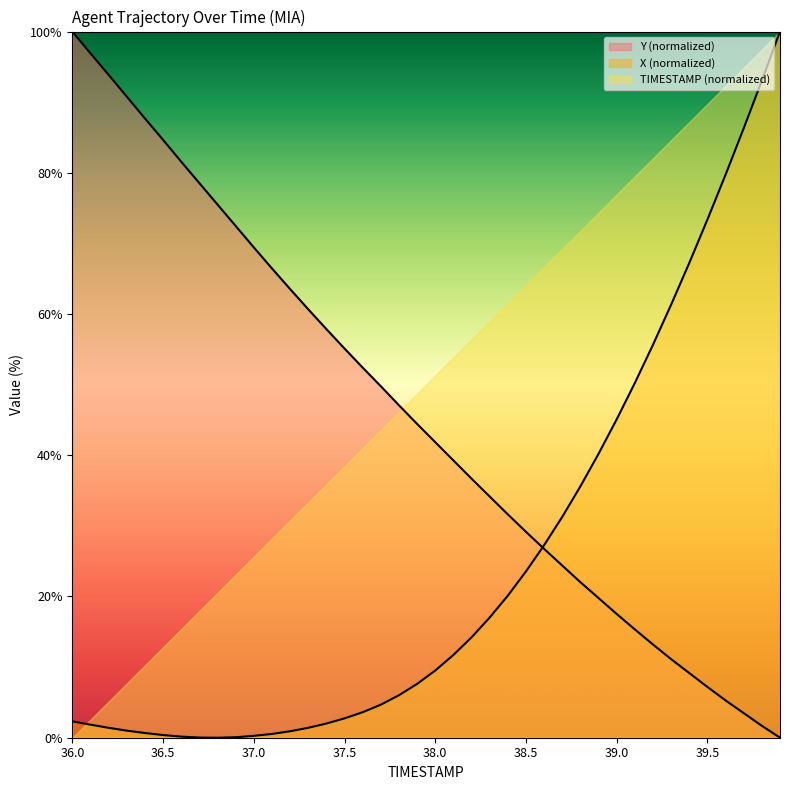

Where do X and TIMESTAMP first cross each other?

38.5 and 38.6